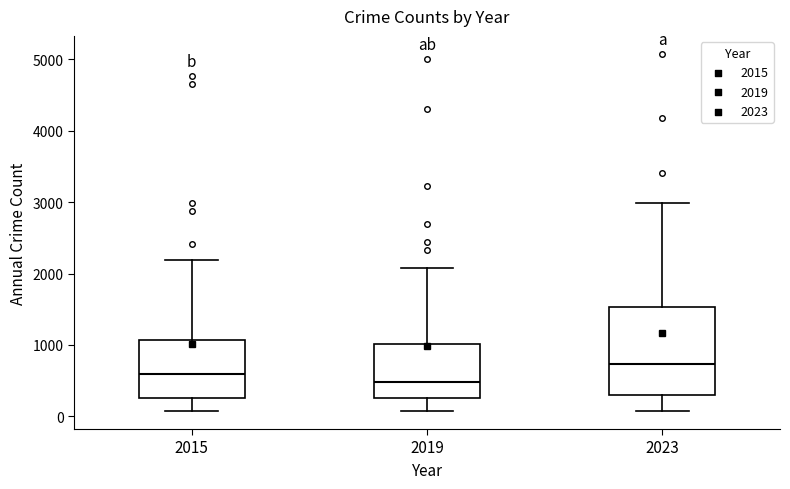

Reading left to right, read every box against the y-axis: the position of its median line, the range the box covers, and the ends of its whiskers. The values are not printed on the chart, so give them approximately, as read against the axis.

2015: median 600, box 300 to 1100, whiskers 100 to 2200
2019: median 500, box 300 to 1000, whiskers 100 to 2100
2023: median 700, box 300 to 1500, whiskers 100 to 3000